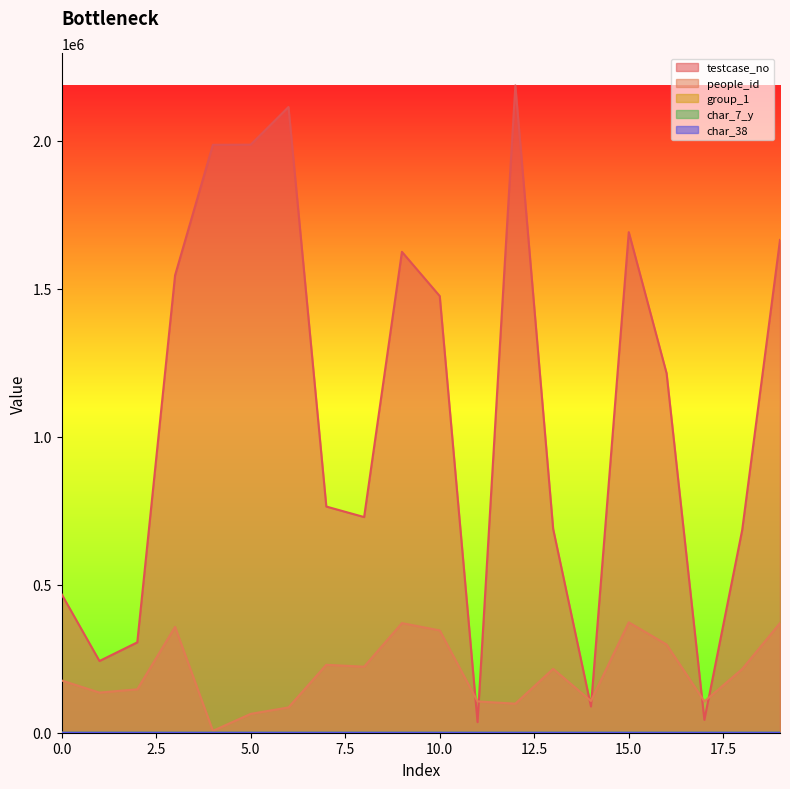

The group_1 series shows 2 at 19. True or false?

True